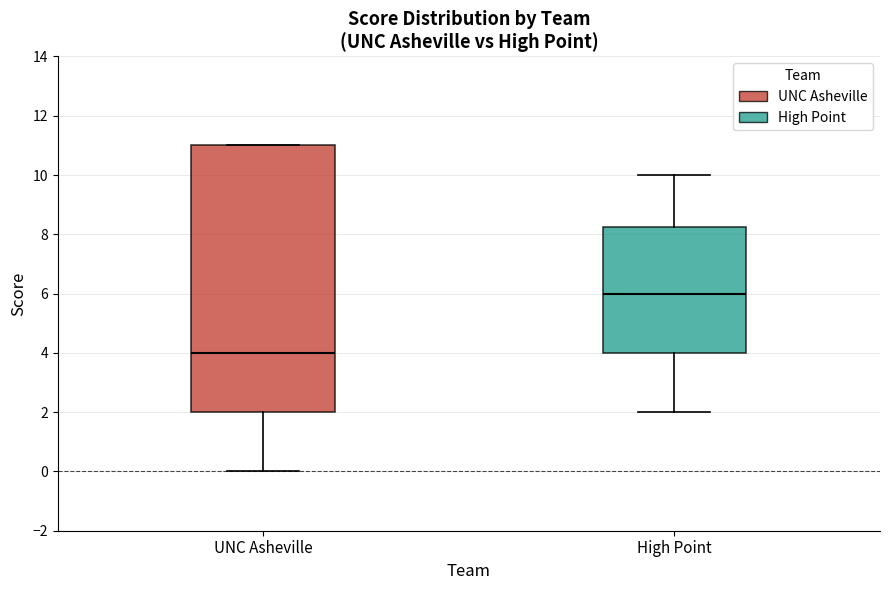

Reading left to right, read every box against the y-axis: the position of its median line, the range the box covers, and the ends of its whiskers. The values are not printed on the chart, so give them approximately, as read against the axis.

UNC Asheville: median 4.0, box 2.0 to 11.0, whiskers 0.0 to 11.0
High Point: median 6.0, box 4.0 to 8.2, whiskers 2.0 to 10.0